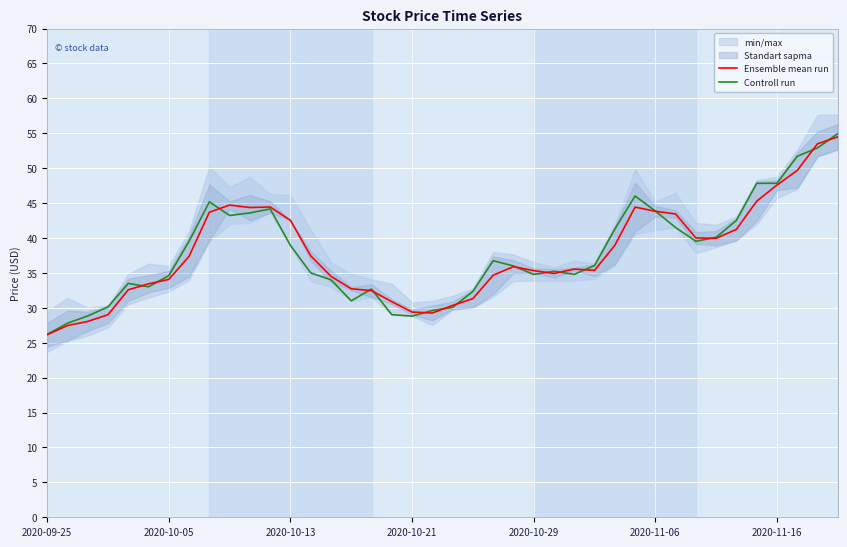

What is the sum of all Controll run values?

1514.9